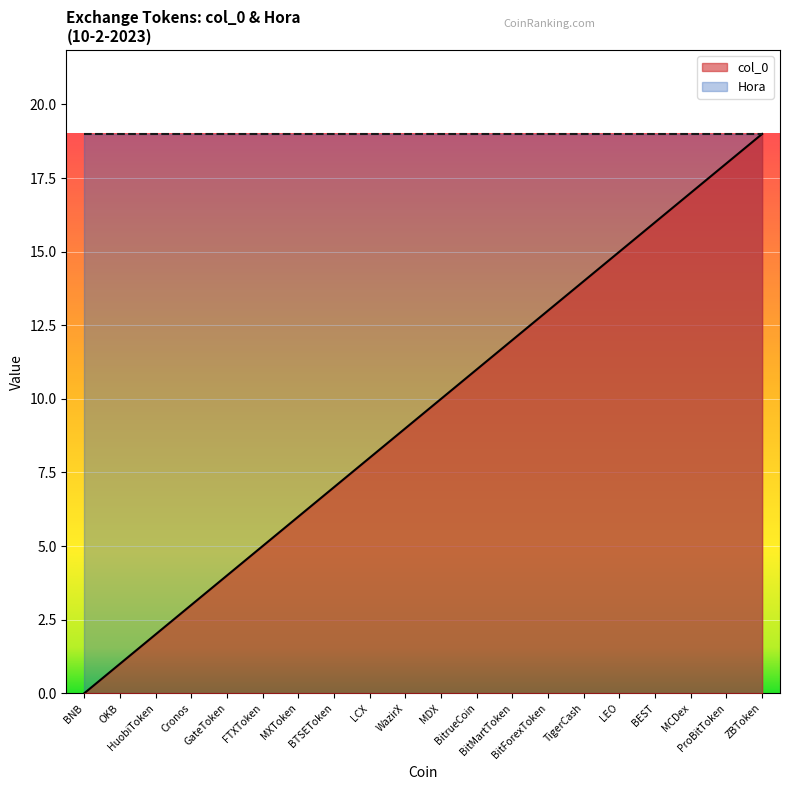

What is the maximum value shown in the chart?

19